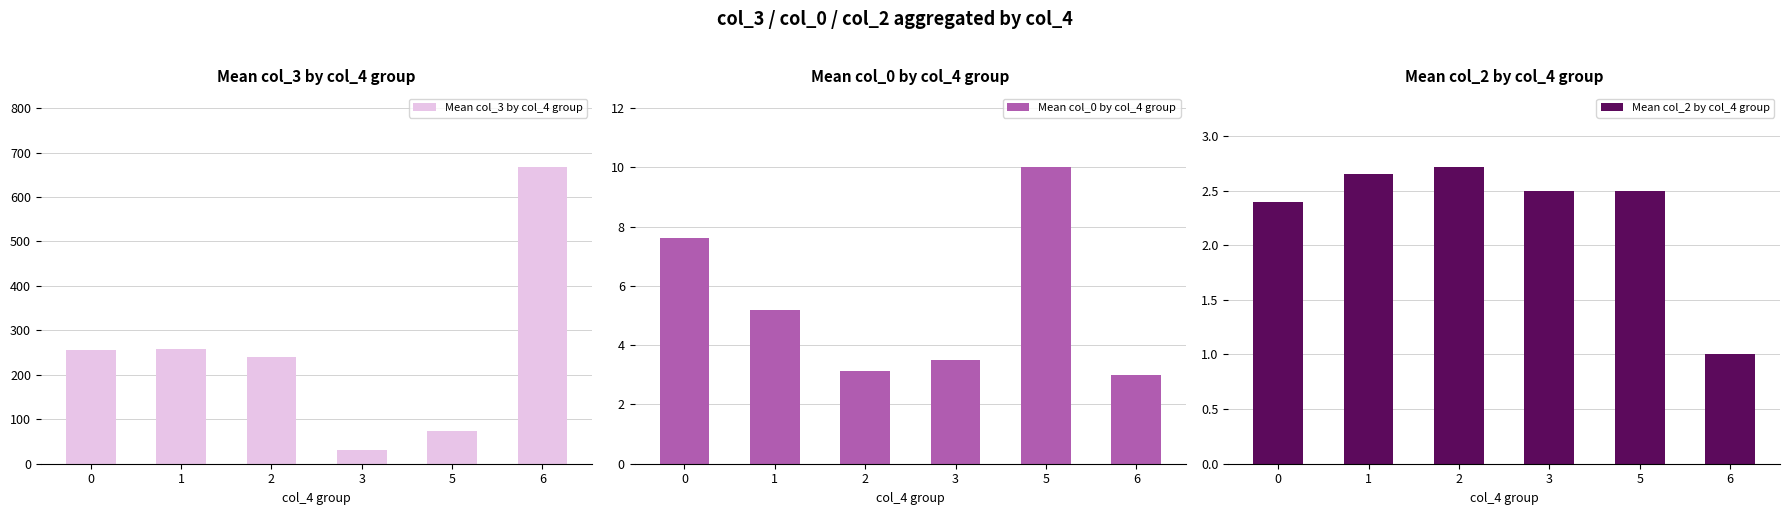

At which category is the sum across all series the highest?

6